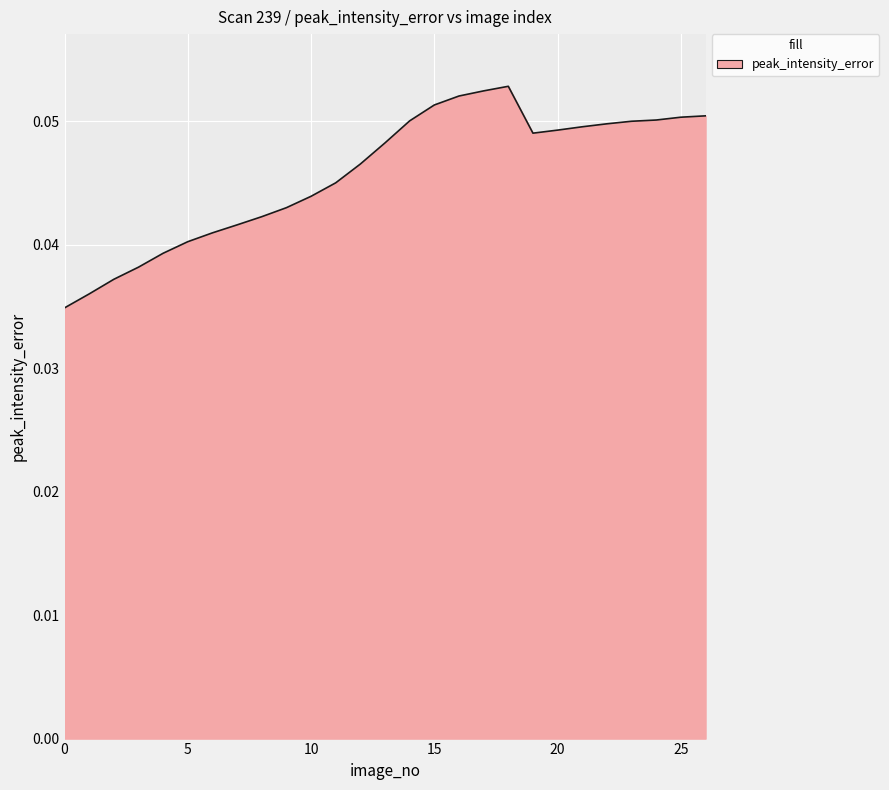

Count the number of data series in this chart.

1